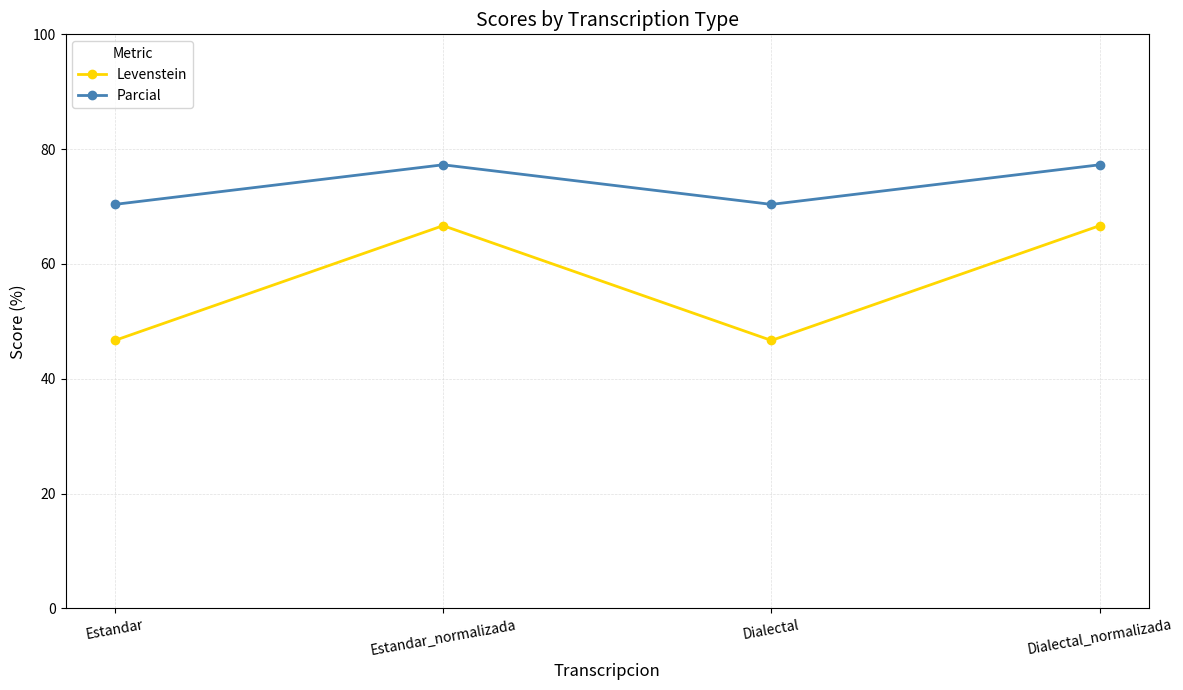

Reading left to right, extract all data points from this chart.

Levenstein: Estandar=46.7	Estandar_normalizada=66.7	Dialectal=46.7	Dialectal_normalizada=66.7
Parcial: Estandar=70.4	Estandar_normalizada=77.3	Dialectal=70.4	Dialectal_normalizada=77.3